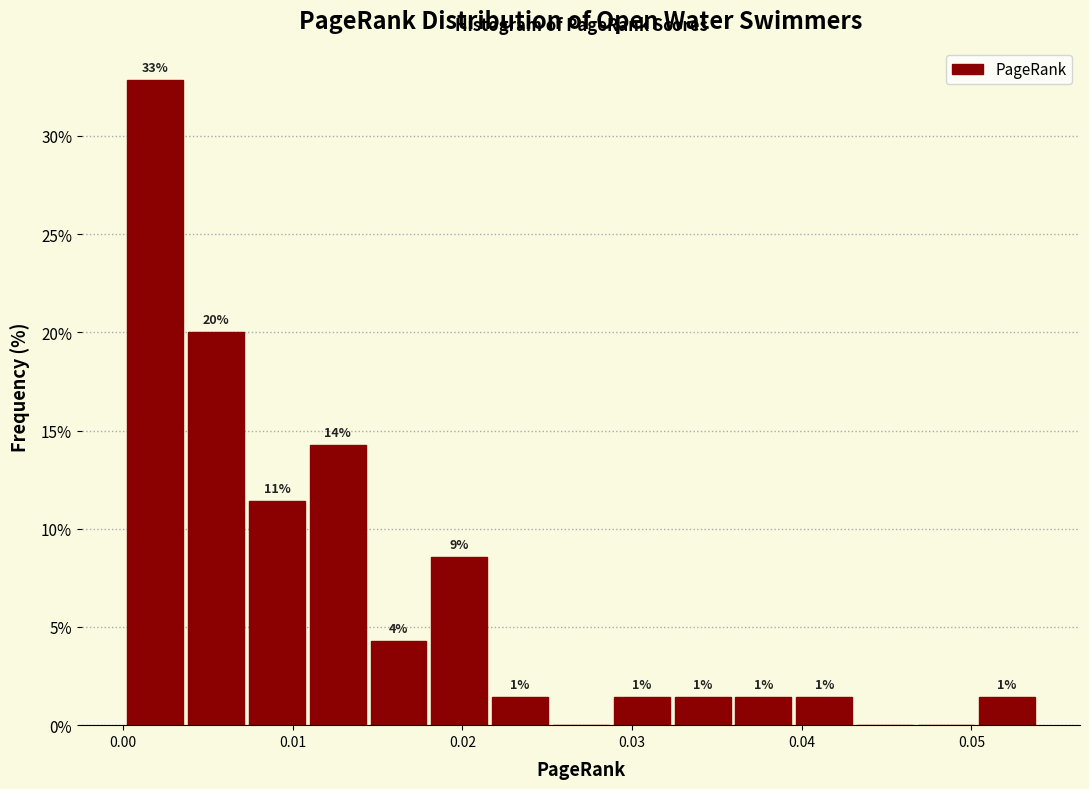

Read against the x-axis, roughly where is the centre of the tallest bar?

0.002